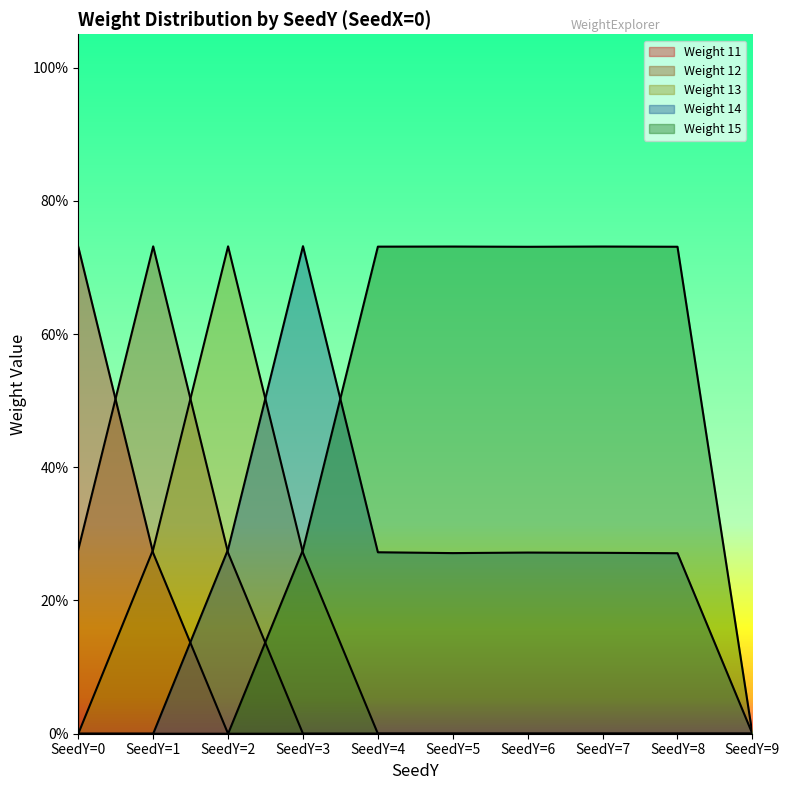

The Weight 14 series shows 0.2 at SeedY=2. True or false?

False